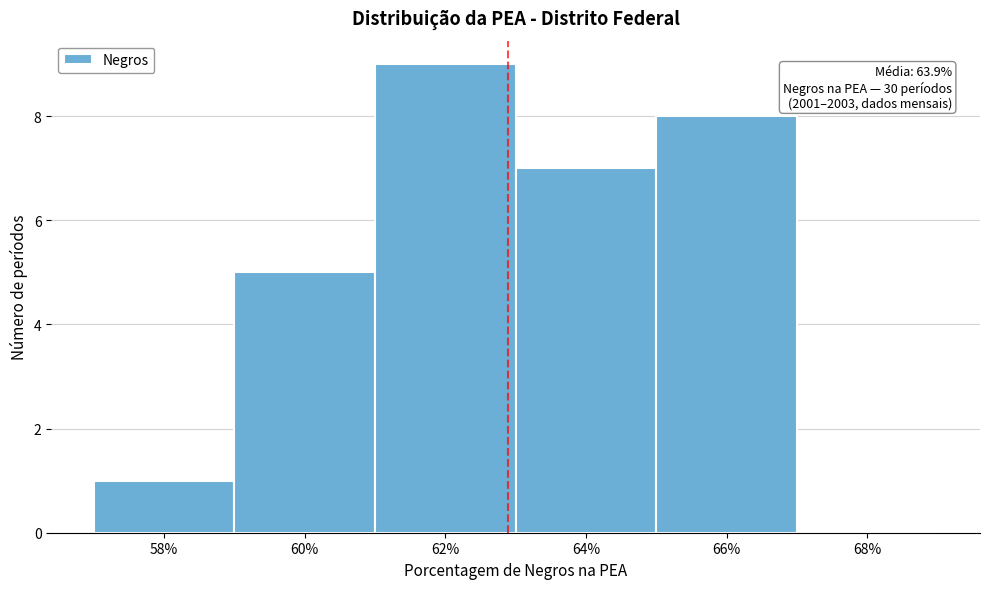

Reading right to left, transcribe all the data shown in this chart.

68%=0	66%=8	64%=7	62%=9	60%=5	58%=1